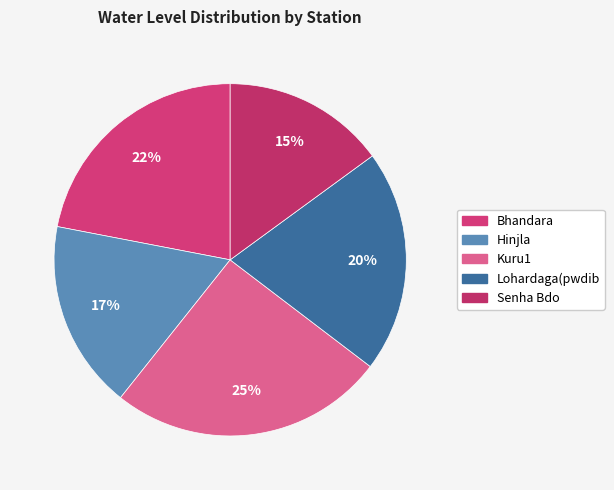

What percentage is the Bhandara slice, to the nearest percent?

22%